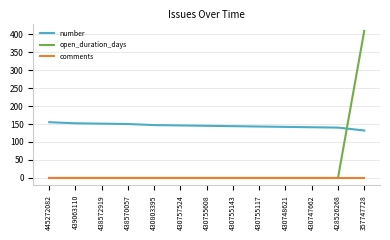

The value of open_duration_days at 430803395 is -131. True or false?

False